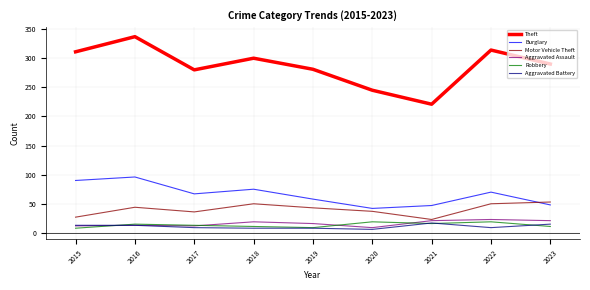

How many values in the Theft series are below 290?

4